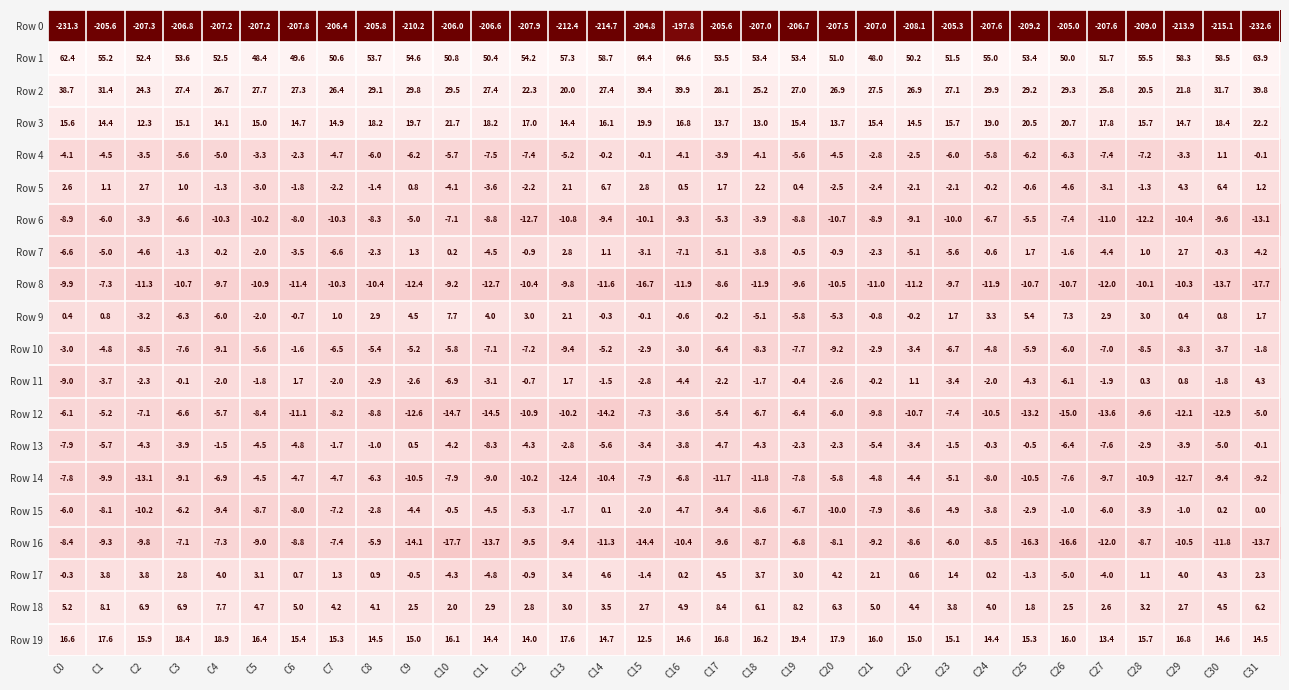

Read the Row 16 value at C8.

-5.9